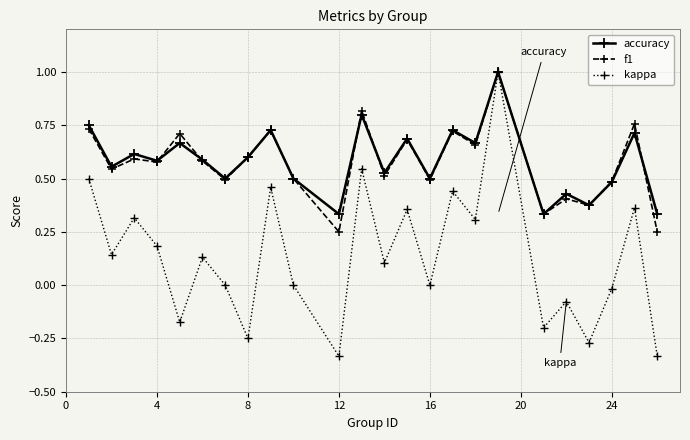

Which series has the widest spread of values?

kappa